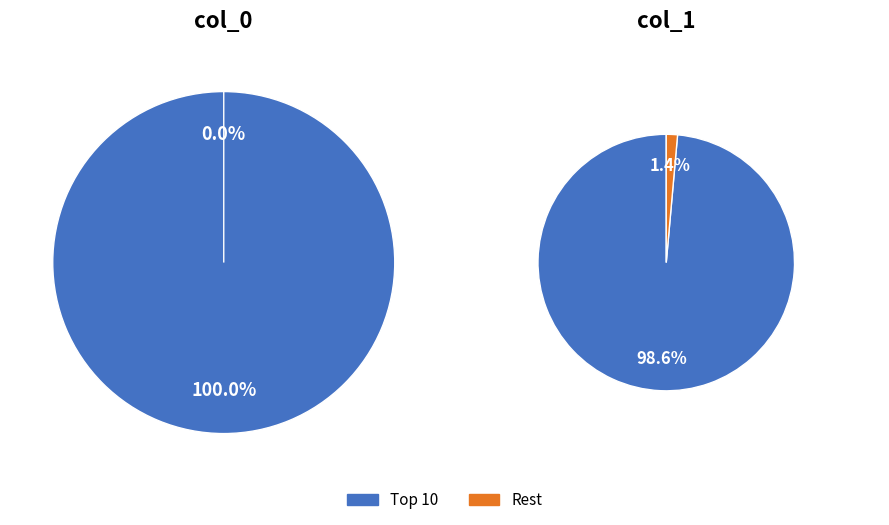

What portion of the pie excludes 5?

100.0%